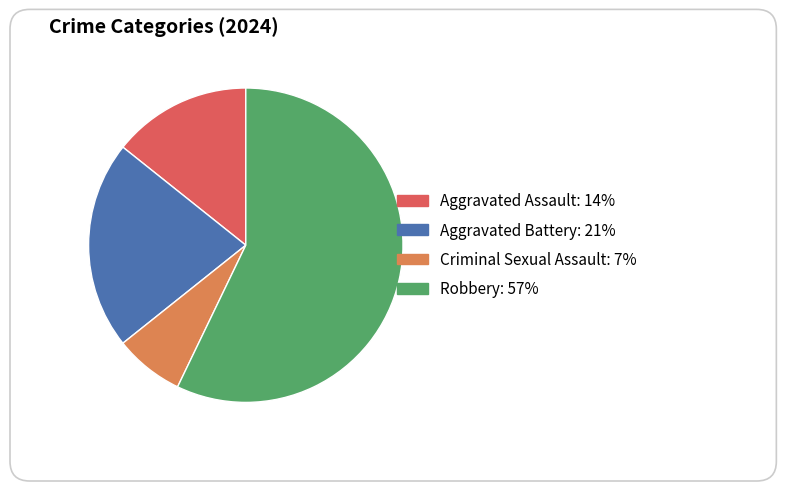

How many slices are in this pie chart?

4